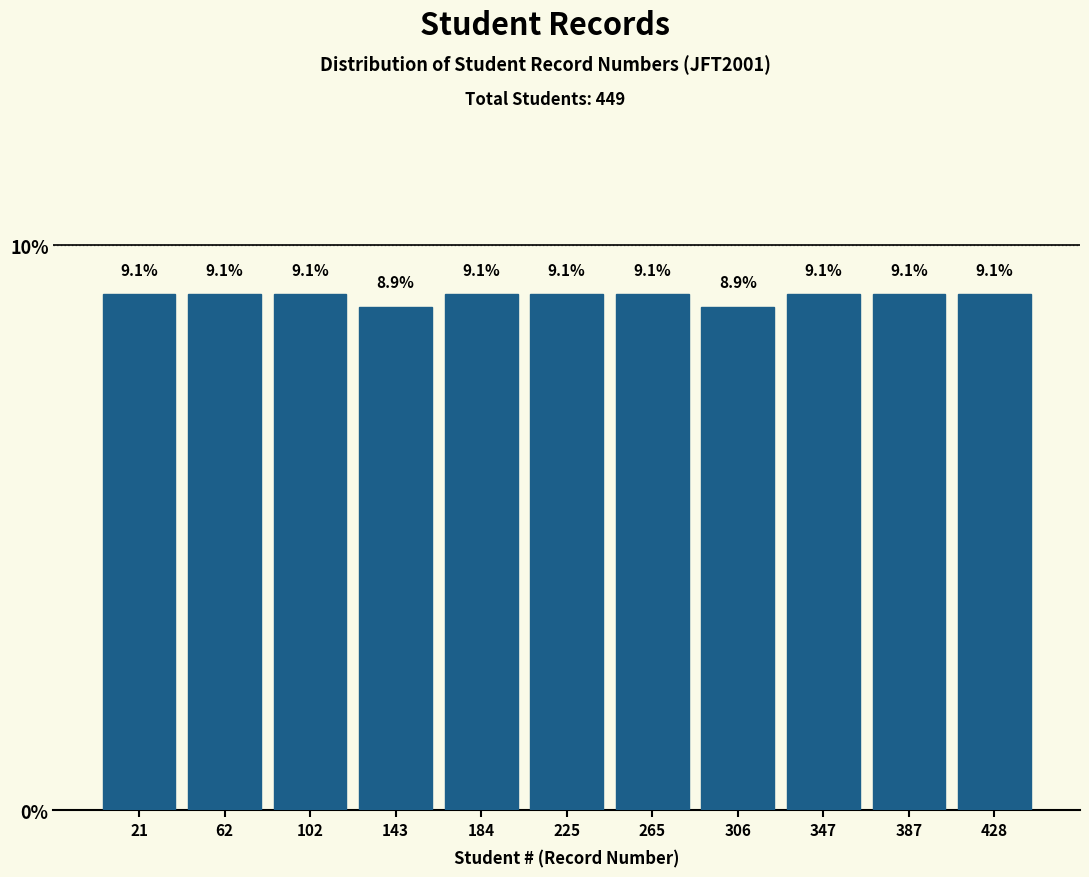

Reading left to right, transcribe this chart: for each bar, give the range it covers on the x-axis and its height. The bar edges are not printed on the chart, so give them approximately, as read against the axis.

0 to 40: 9.1
40 to 80: 9.1
80 to 125: 9.1
125 to 165: 8.9
165 to 205: 9.1
205 to 245: 9.1
245 to 285: 9.1
285 to 325: 8.9
325 to 370: 9.1
370 to 410: 9.1
410 to 450: 9.1